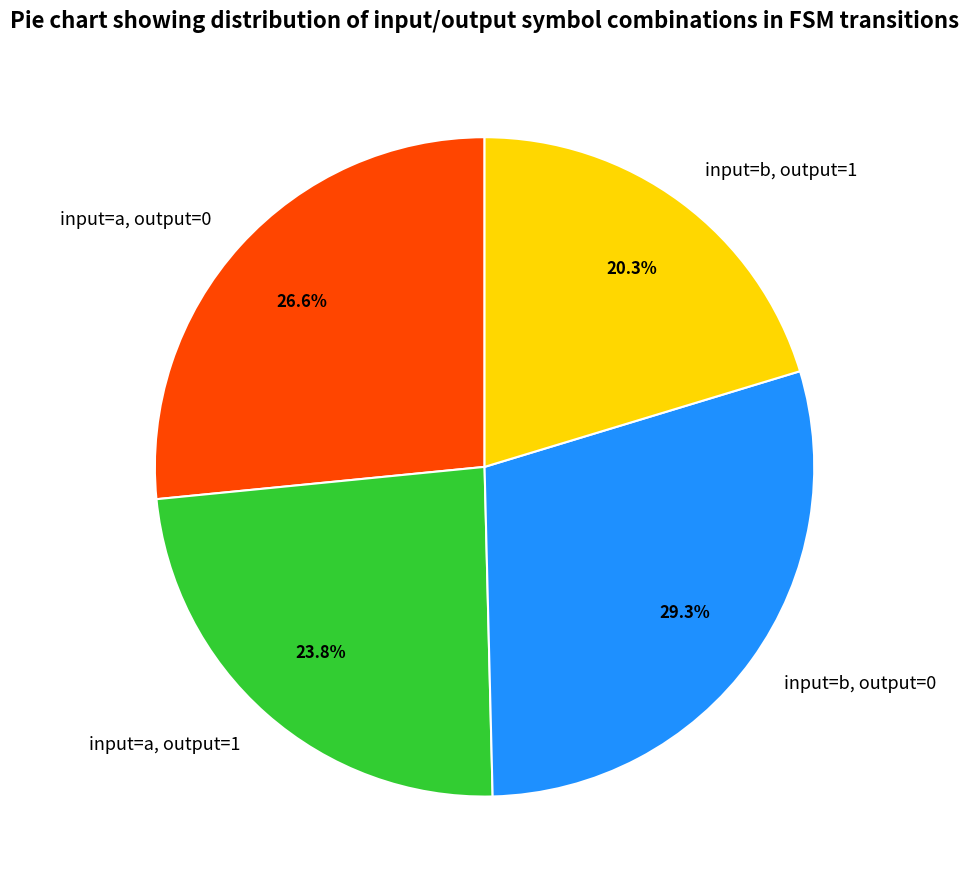

What percentage do input=b, output=0 and input=a, output=0 together represent?

55.9%